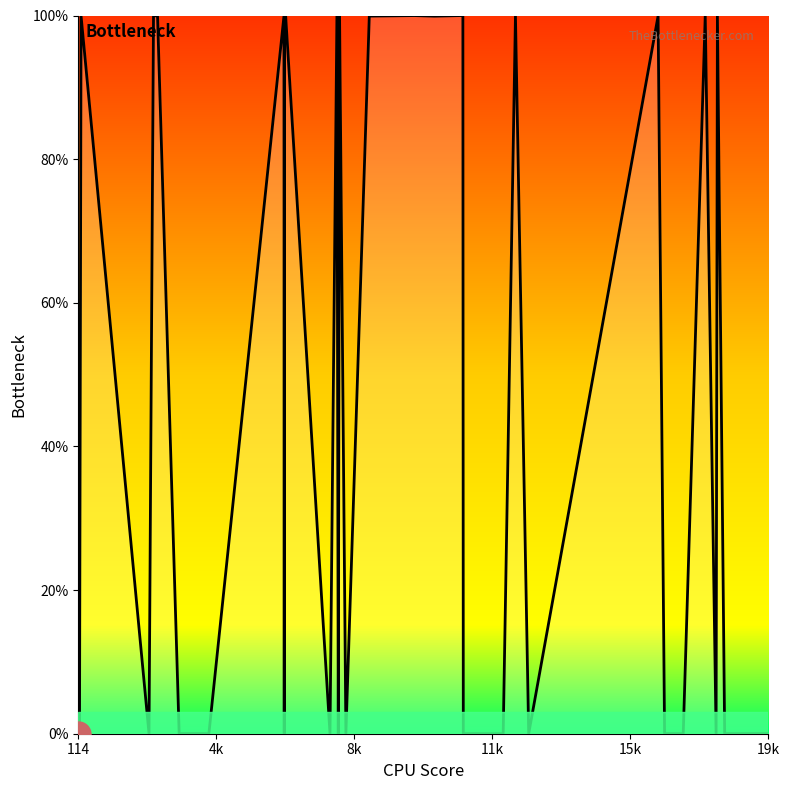

What is the maximum value shown in the chart?

100.0